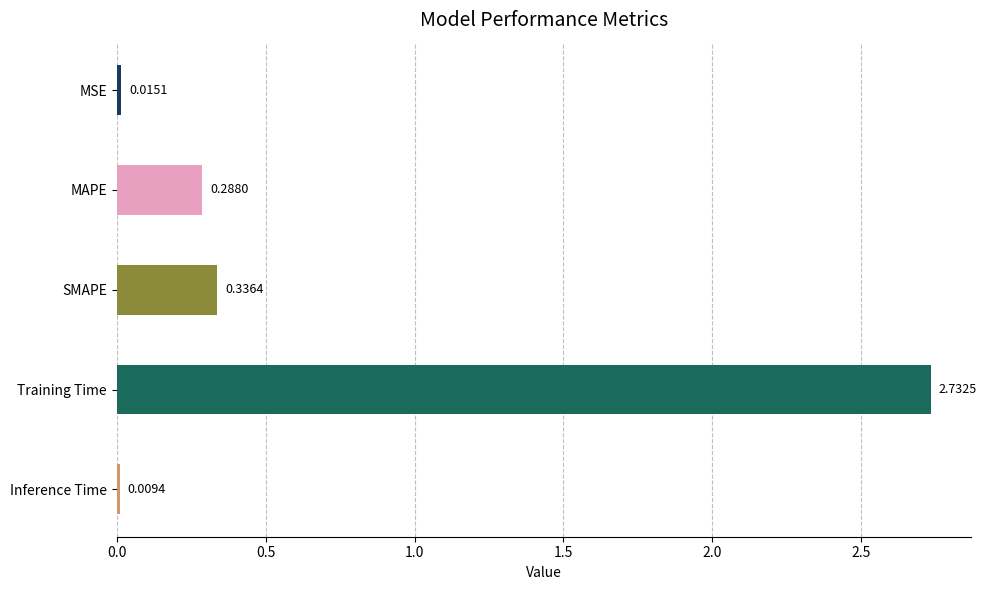

Rank the categories by value from highest to lowest.

Training Time, SMAPE, MAPE, MSE, Inference Time